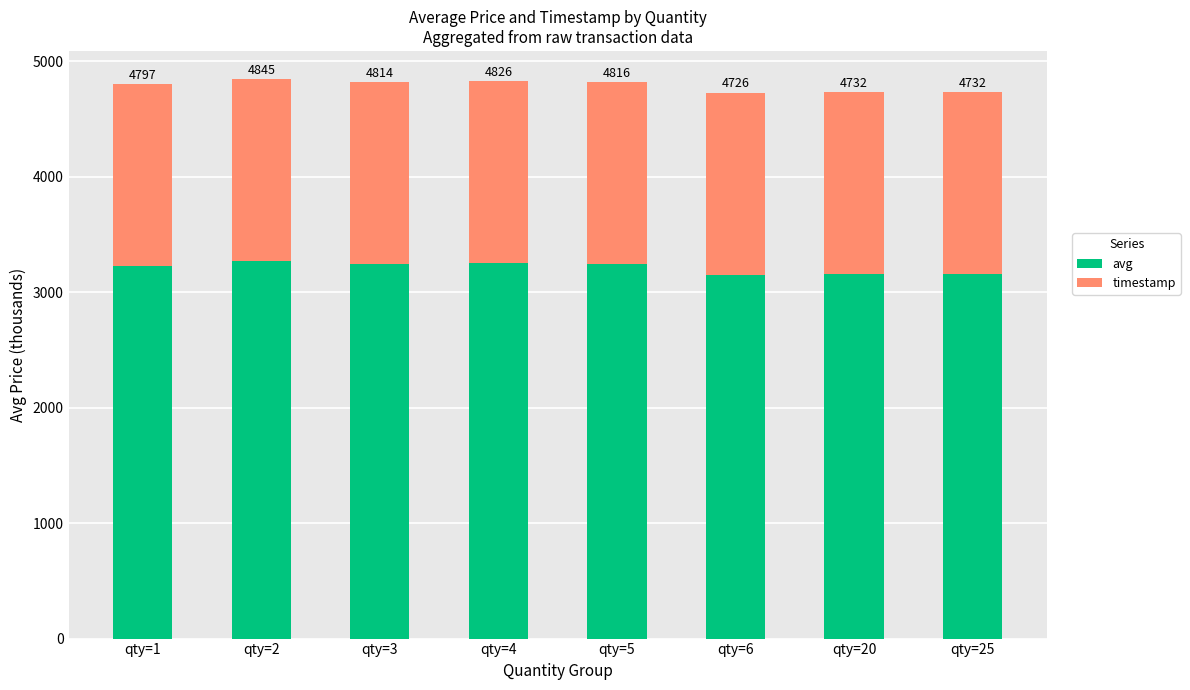

What is the highest value of the avg series?

3270.0